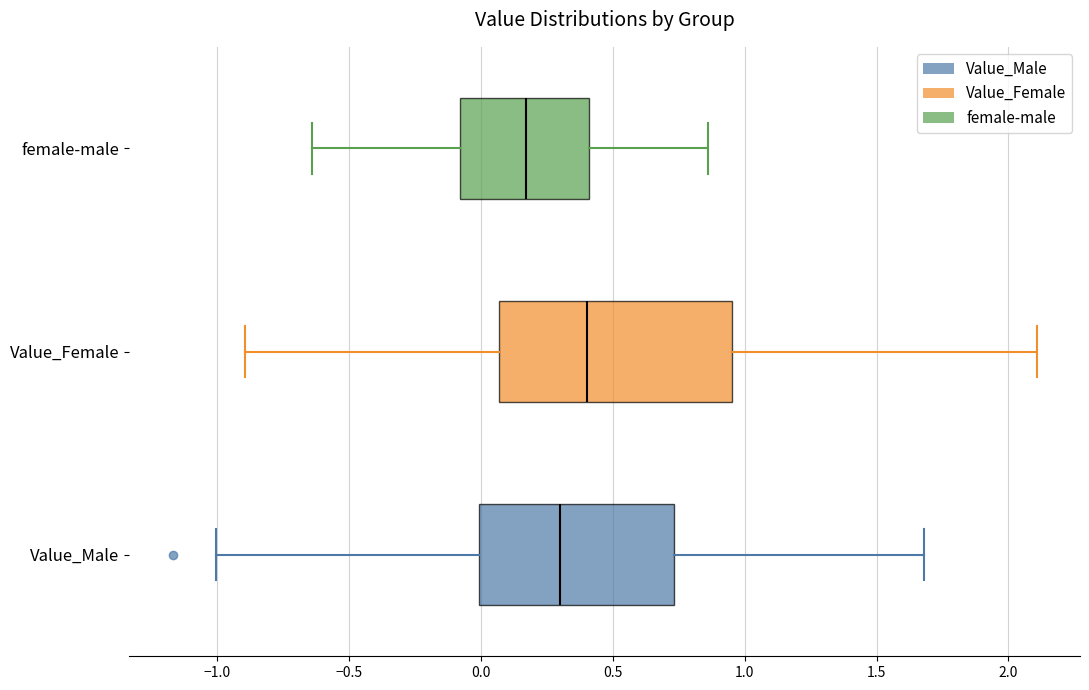

Which box is the widest, from its left edge to its right edge?

Value_Female